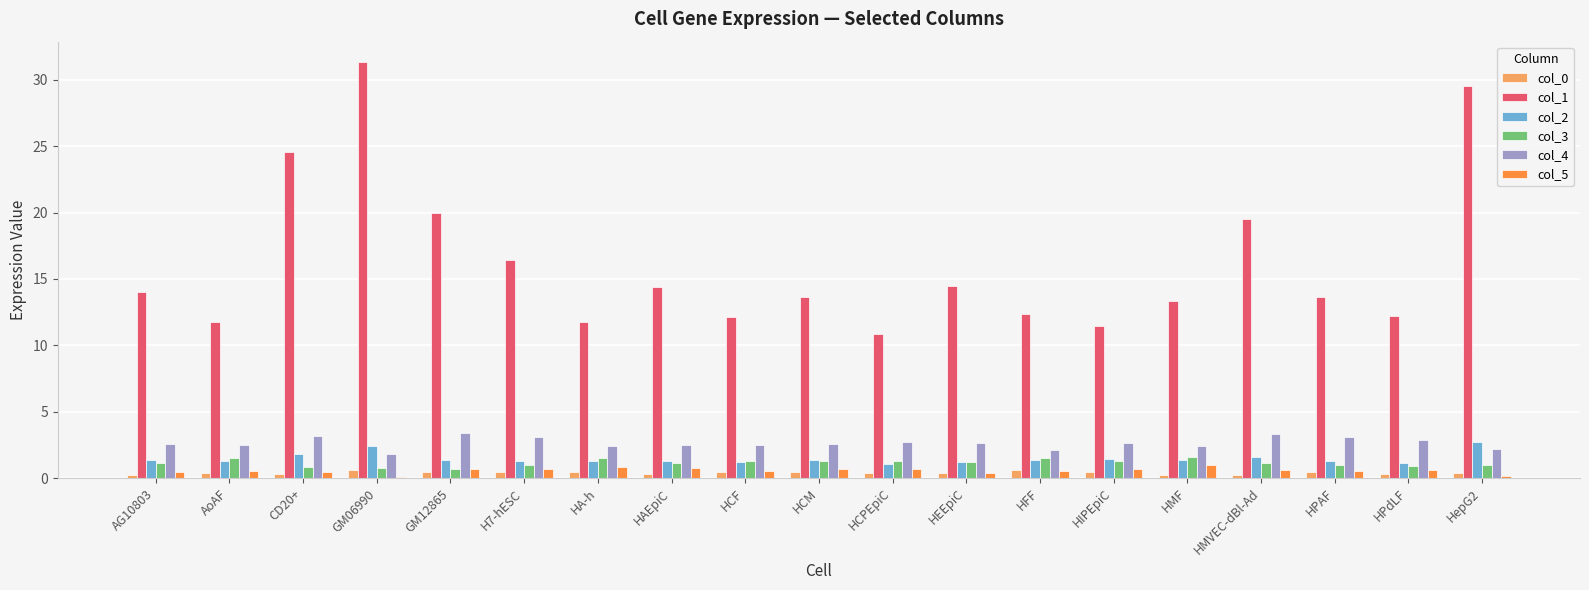

The value of col_4 at H7-hESC is 4.8. True or false?

False